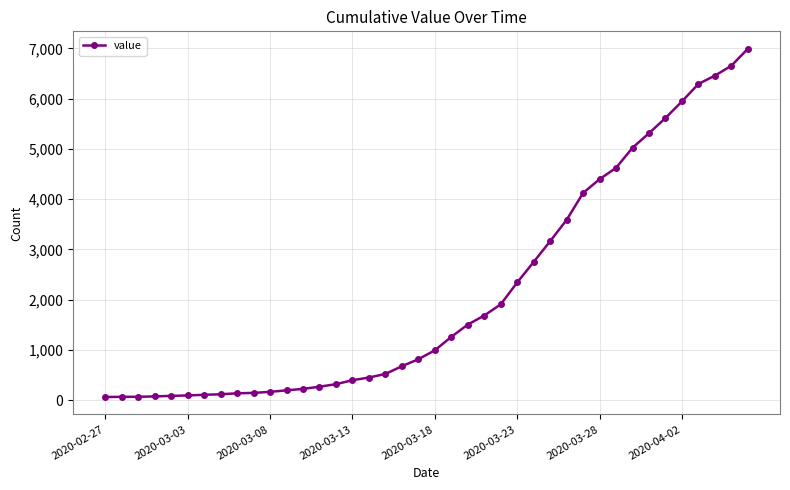

What is the difference between the maximum and minimum values?

6931